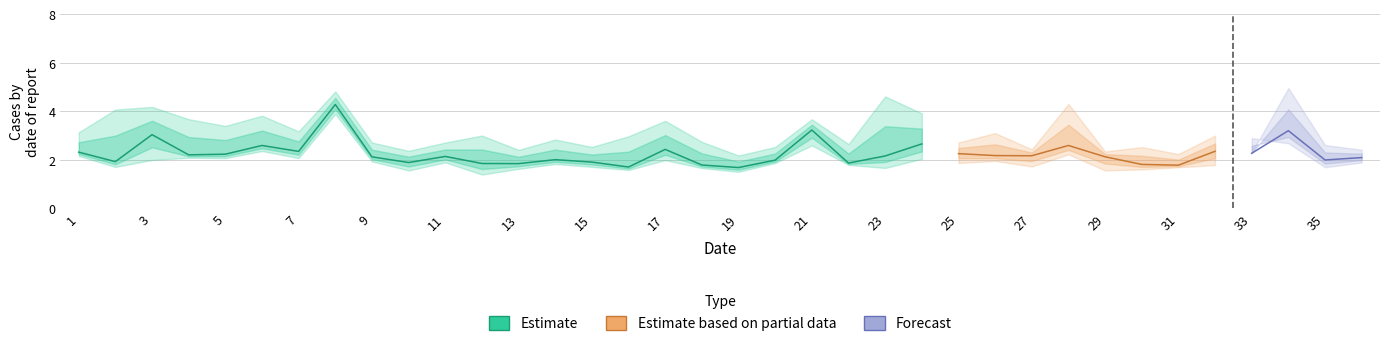

In 0.5_8, how many points are lower than both neighbors (excluding endpoints)?

13